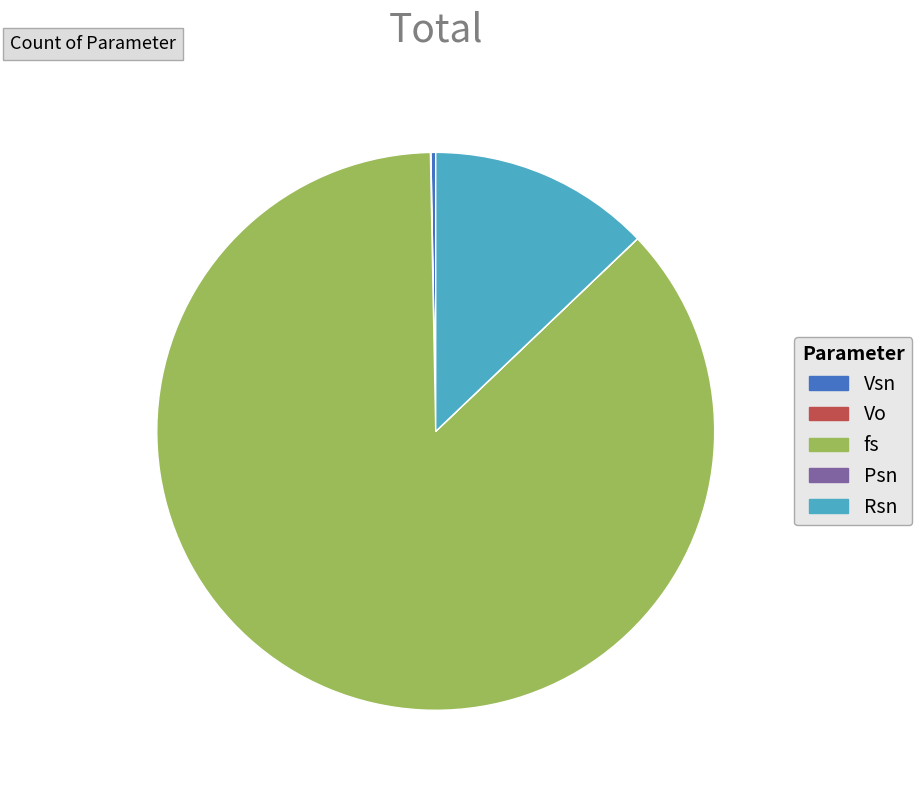

Which category accounts for the majority?

fs